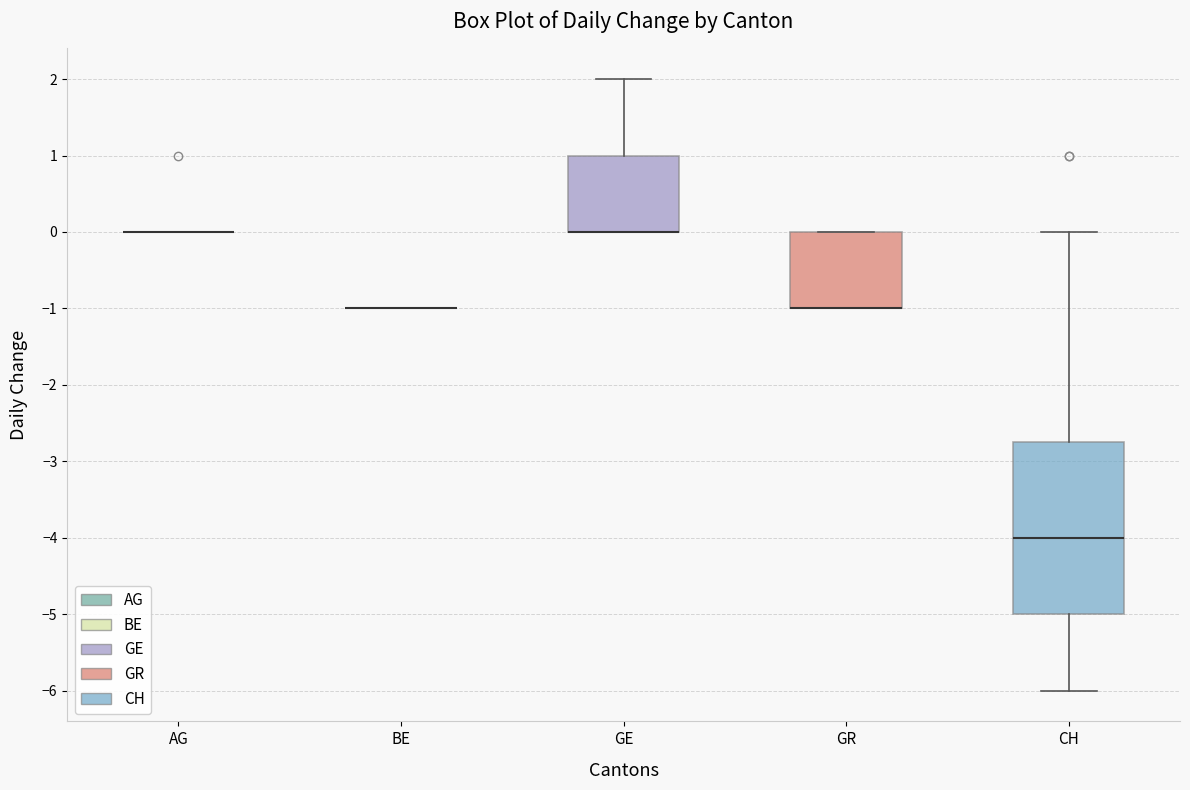

Reading left to right, transcribe this box plot: for each box, give where its median line is, the range the box spans, and where its two whiskers end, as read against the y-axis. The values are not printed on the chart, so give them approximately, as read against the axis.

AG: box collapsed to a line at 0.0, whiskers 0.0 to 0.0
BE: box collapsed to a line at -1.0, whiskers -1.0 to -1.0
GE: median 0.0 (drawn on the box's lower edge), box 0.0 to 1.0, whiskers 0.0 to 2.0
GR: median -1.0 (drawn on the box's lower edge), box -1.0 to 0.0, whiskers -1.0 to 0.0
CH: median -4.0, box -5.0 to -2.7, whiskers -6.0 to 0.0